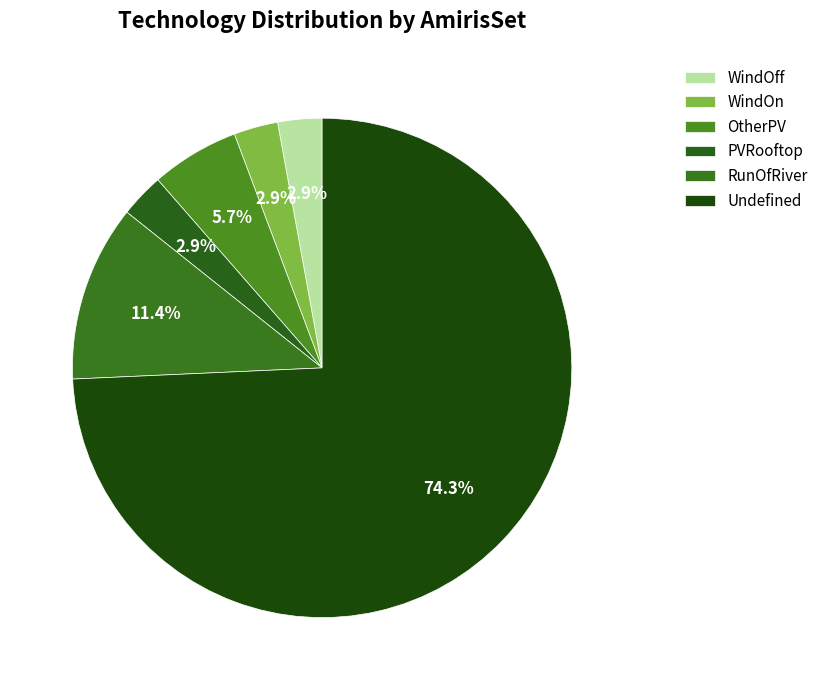

To the nearest percent, what is the difference between the WindOn and Undefined slice percentages?

71%